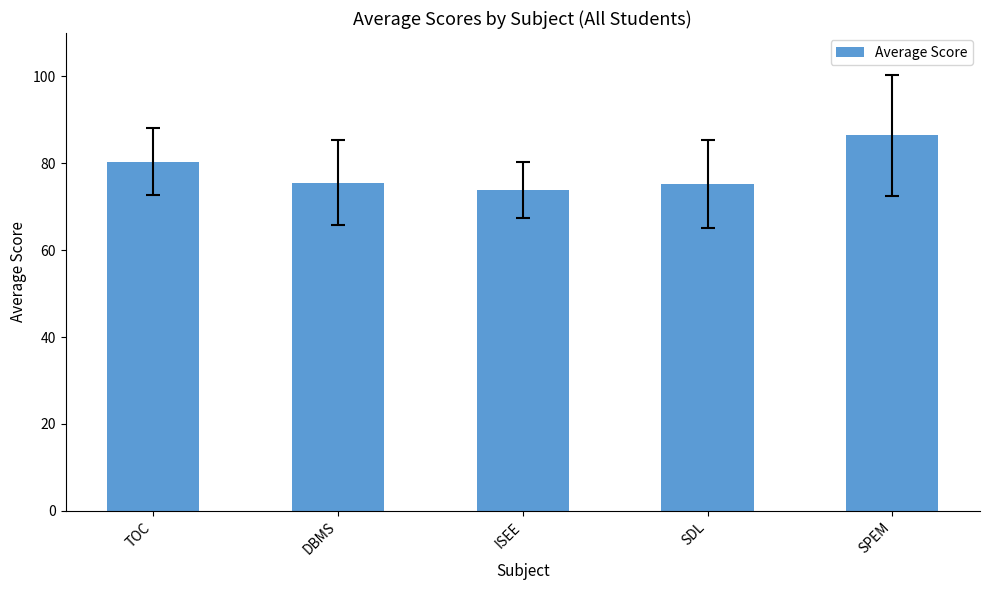

What is the label of the 1st bar from the right?

SPEM